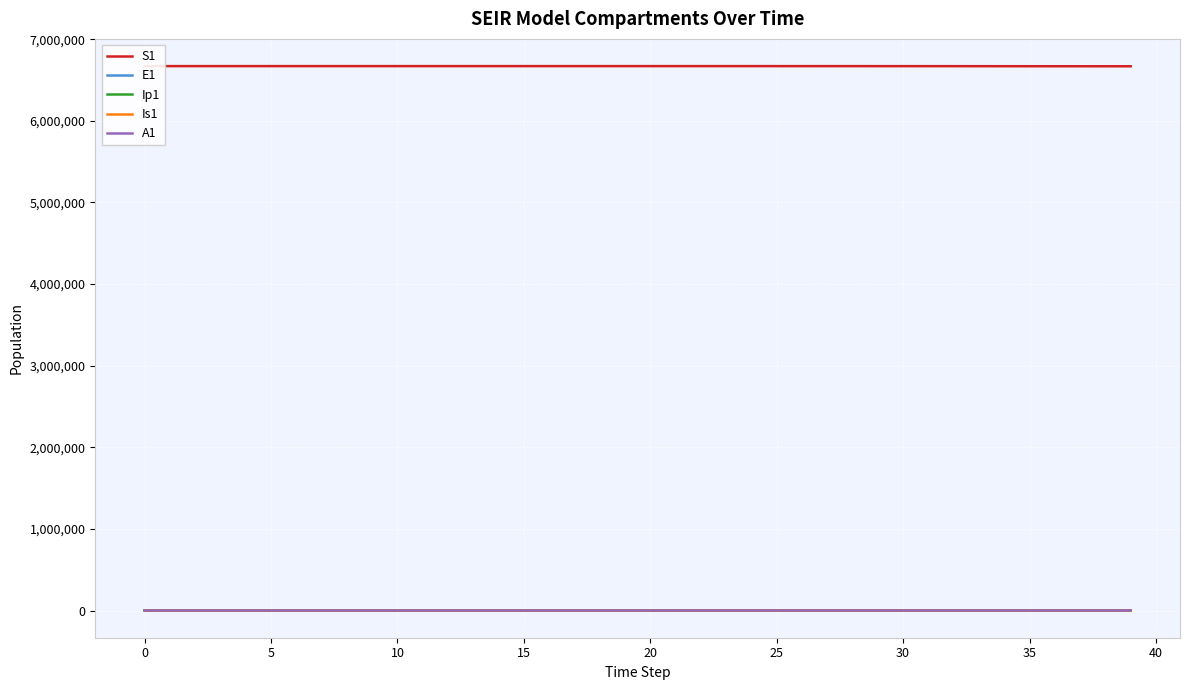

What is the spread (max minus min) of values at 37?

6669206.0